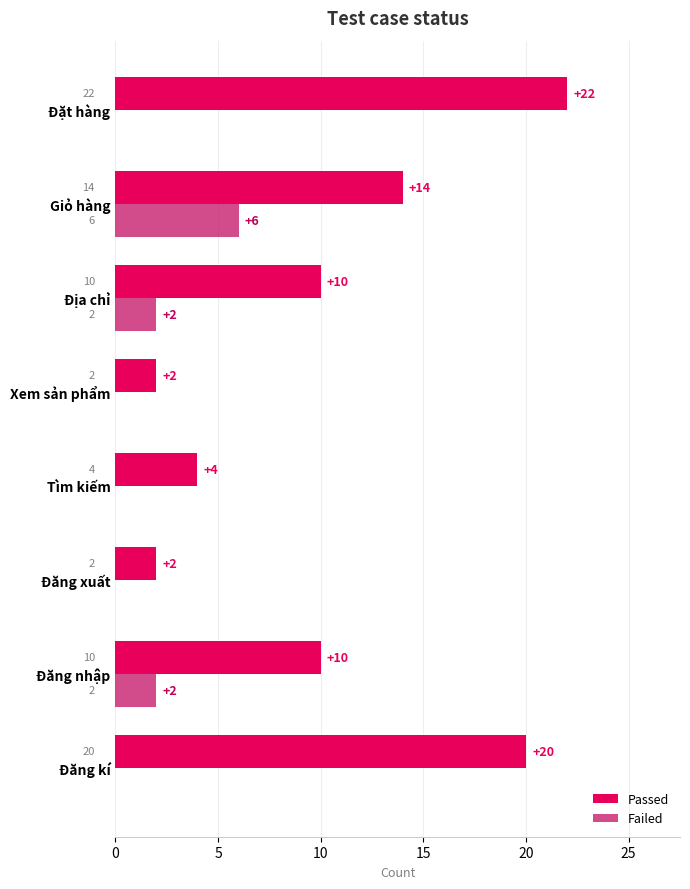

Between Đăng nhập and Xem sản phẩm, which series saw the biggest shift?

Passed